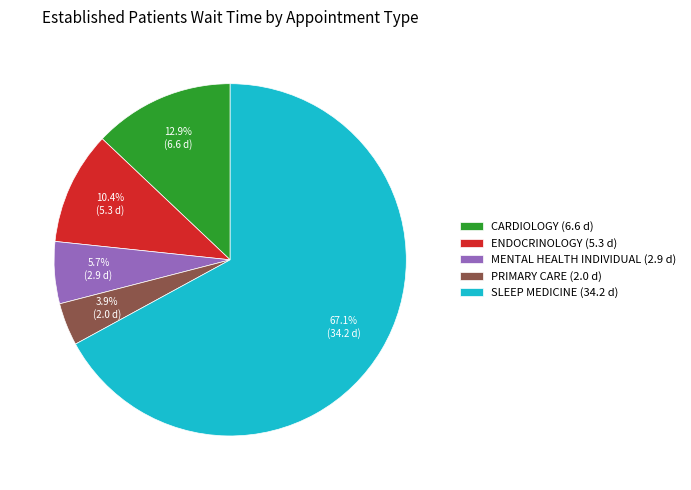

Count the number of slices in the pie.

5